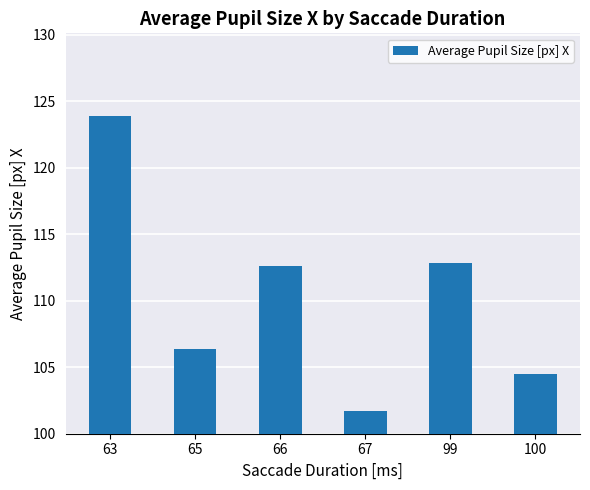

At which category does the chart reach its peak across all series?

63